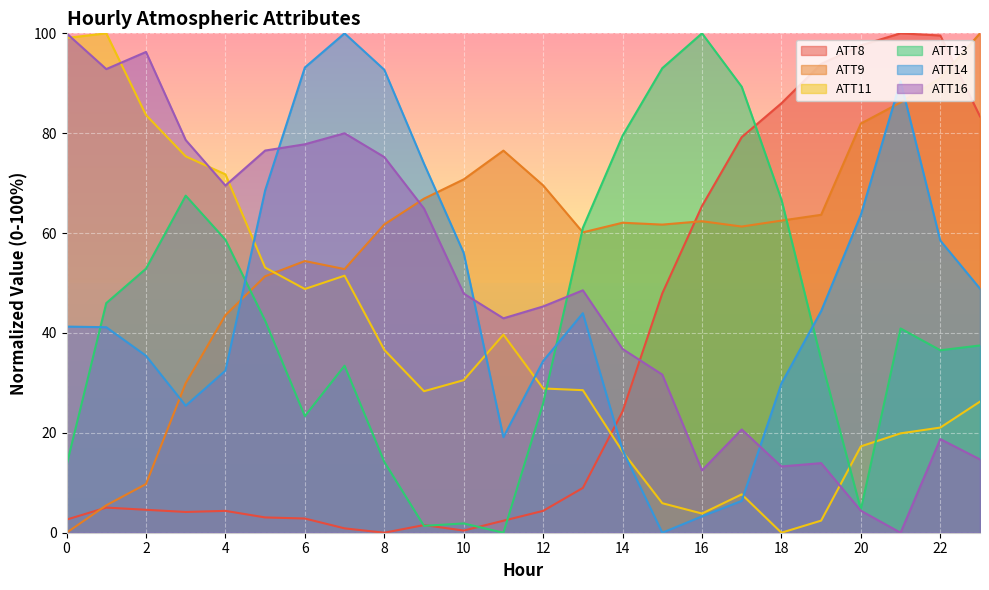

Between which two adjacent categories do ATT11 and ATT13 first intersect?

12 and 13